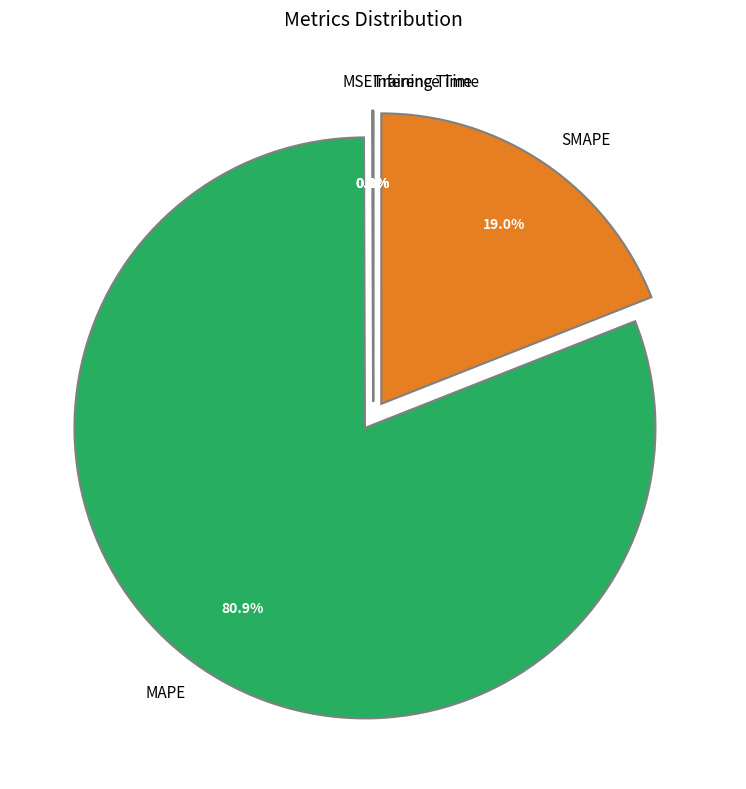

Rank the categories by value from highest to lowest.

MAPE, SMAPE, MSE, Training Time, Inference Time